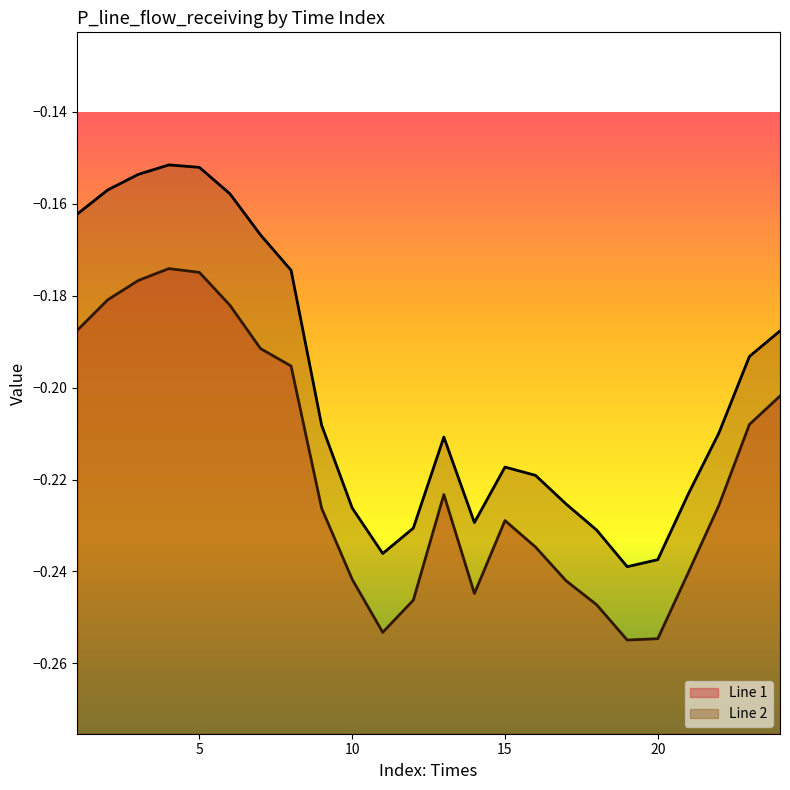

What is the value of the Line 1 point at the 3rd from the left?

-0.2